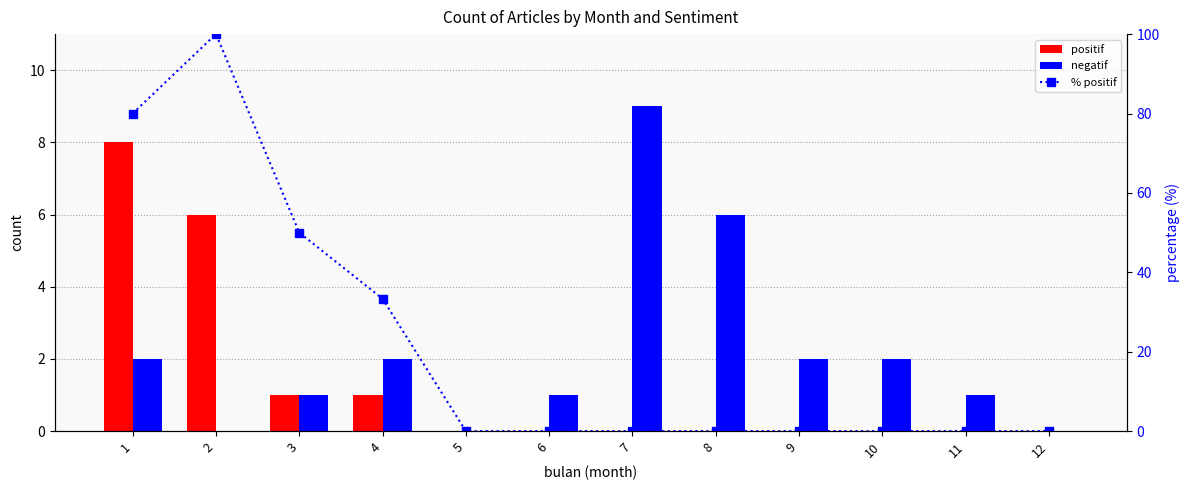

What is the total value across all series at 2?

106.0